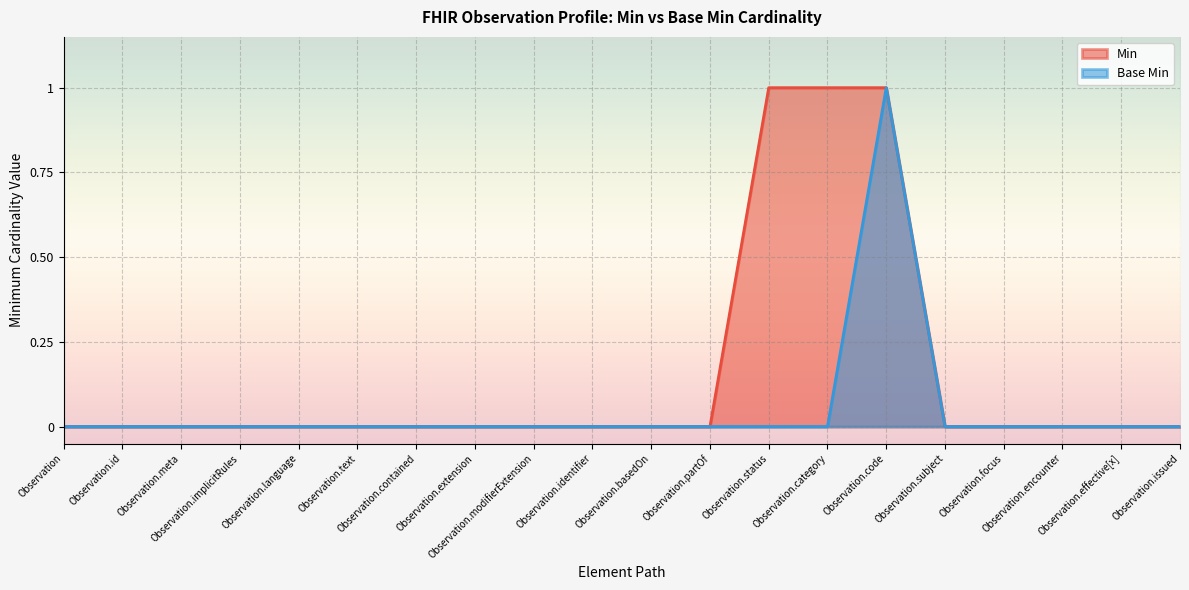

True or false: Base Min has a value of 0 at Observation.subject.

True